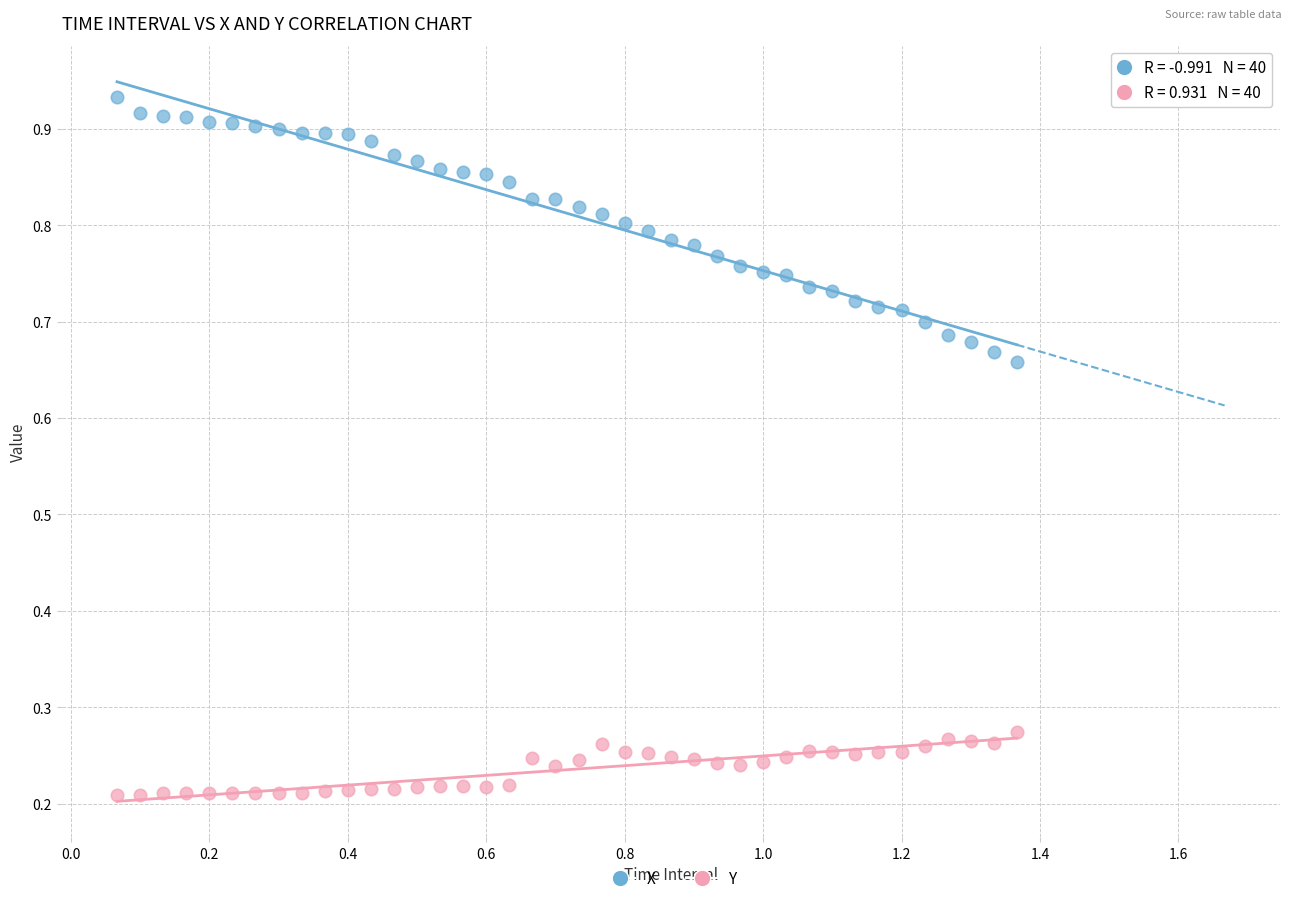

Across all data points, what is the range of X values (max minus min)?

1.3